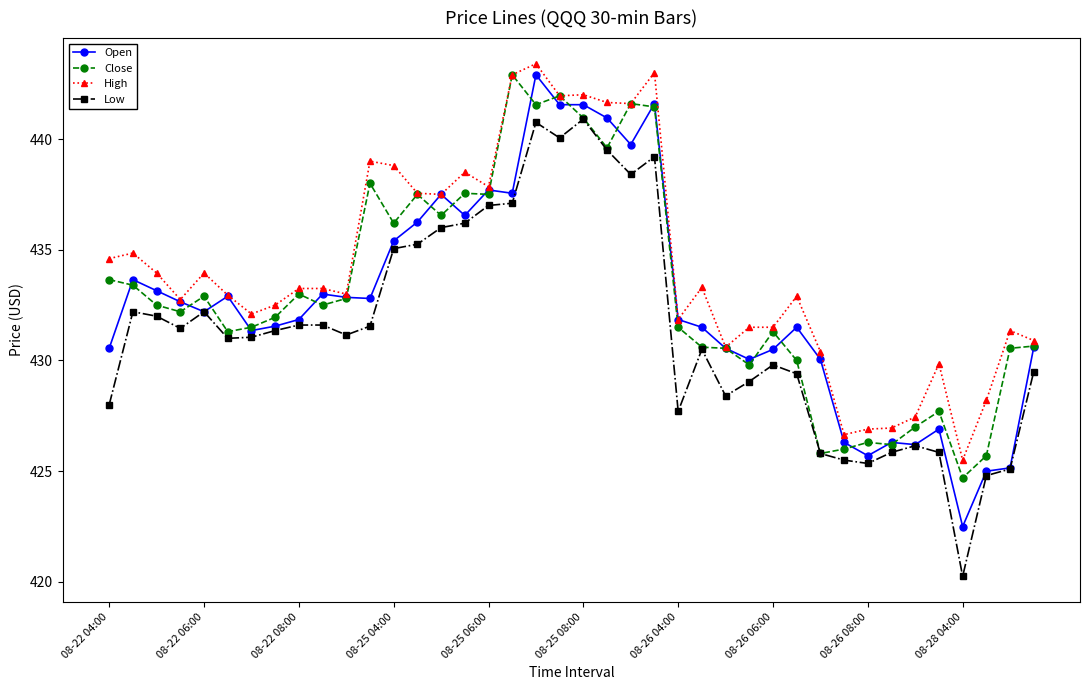

What is the greatest value displayed?

443.4